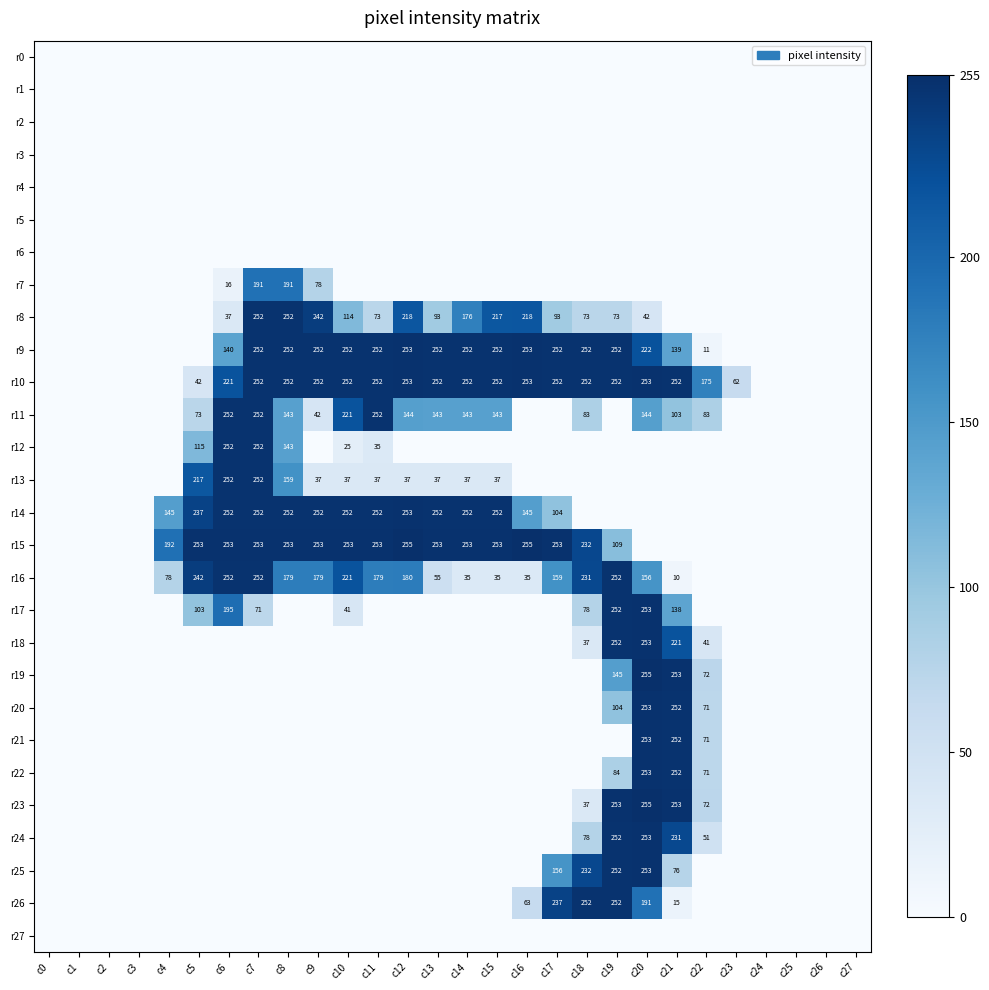

What is the sum of the r10 values at c8 and c13?

504